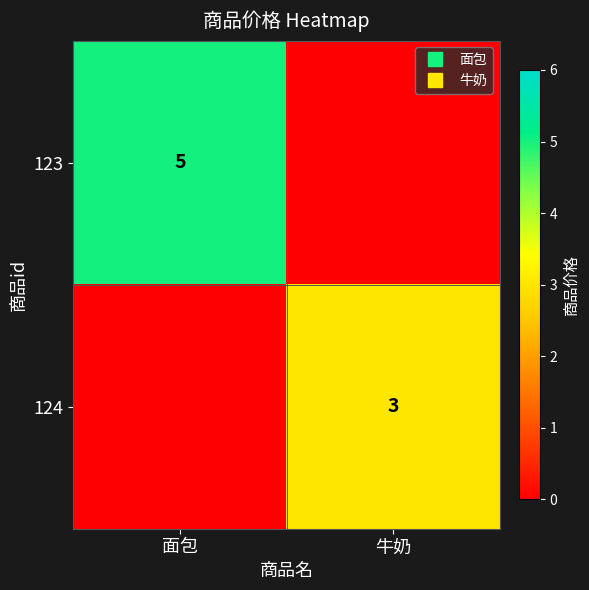

List the labels in order of 123 value, largest first.

面包, 牛奶